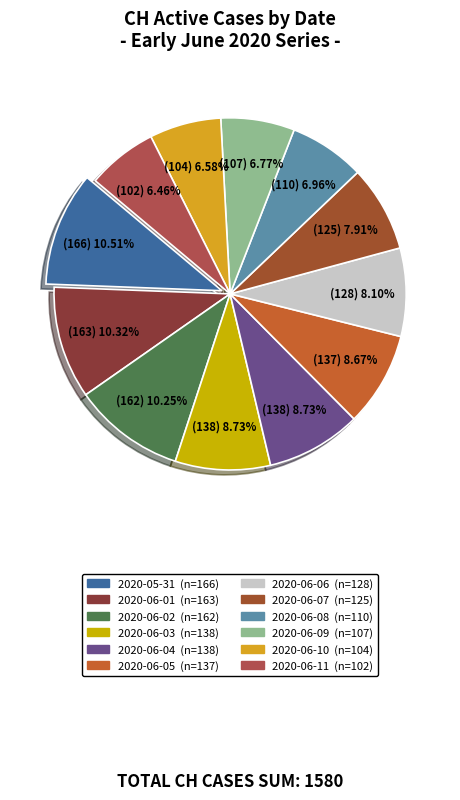

Count the number of slices in the pie.

12